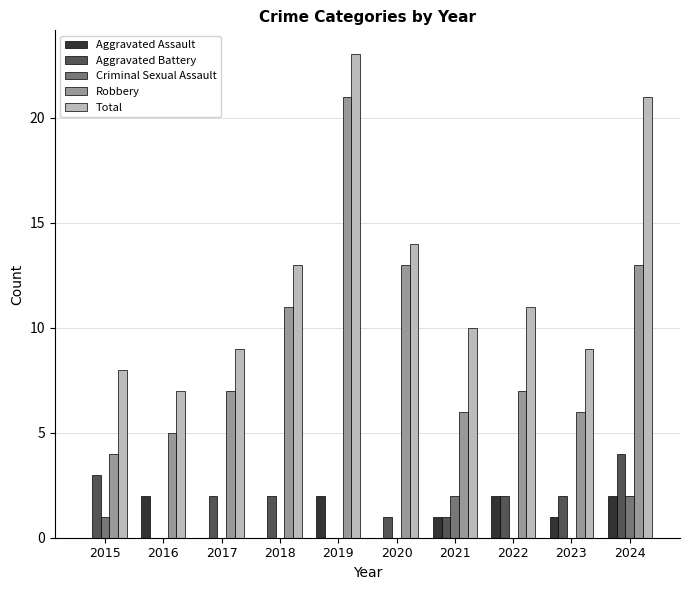

What is the sum of all Criminal Sexual Assault values?

5